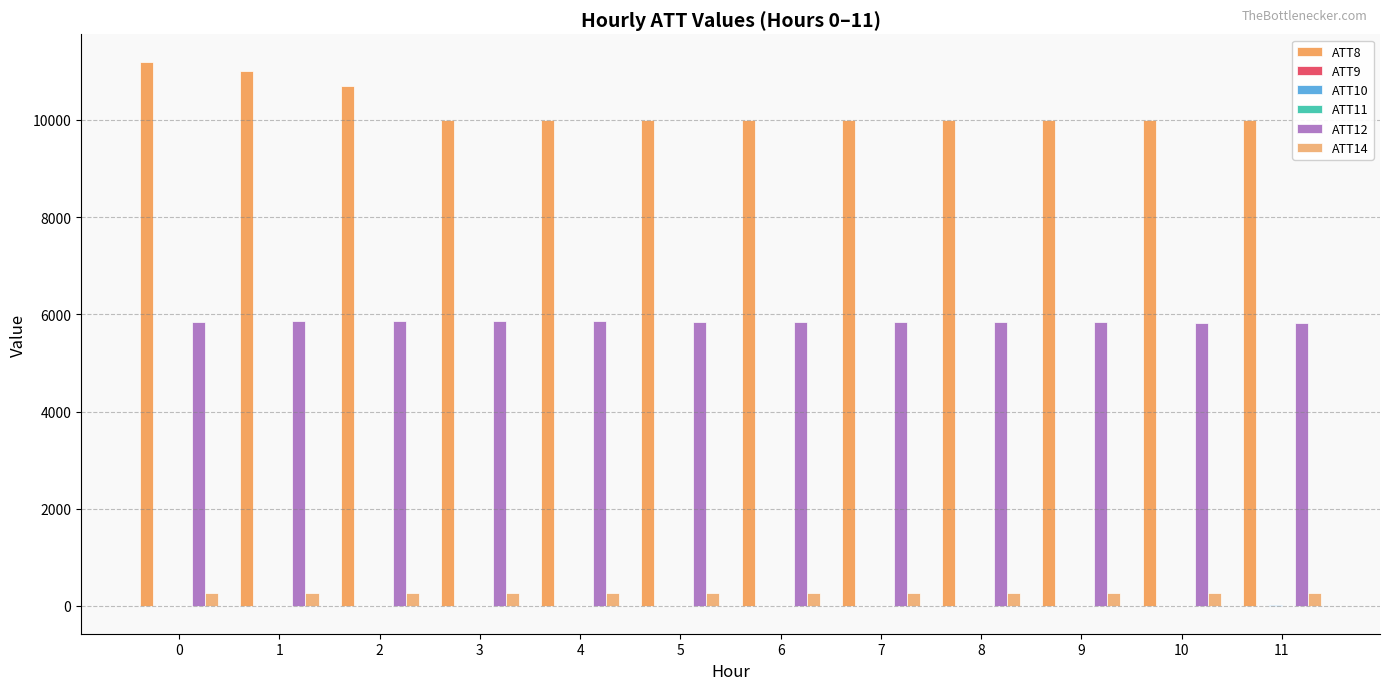

Are the bars horizontal?

No